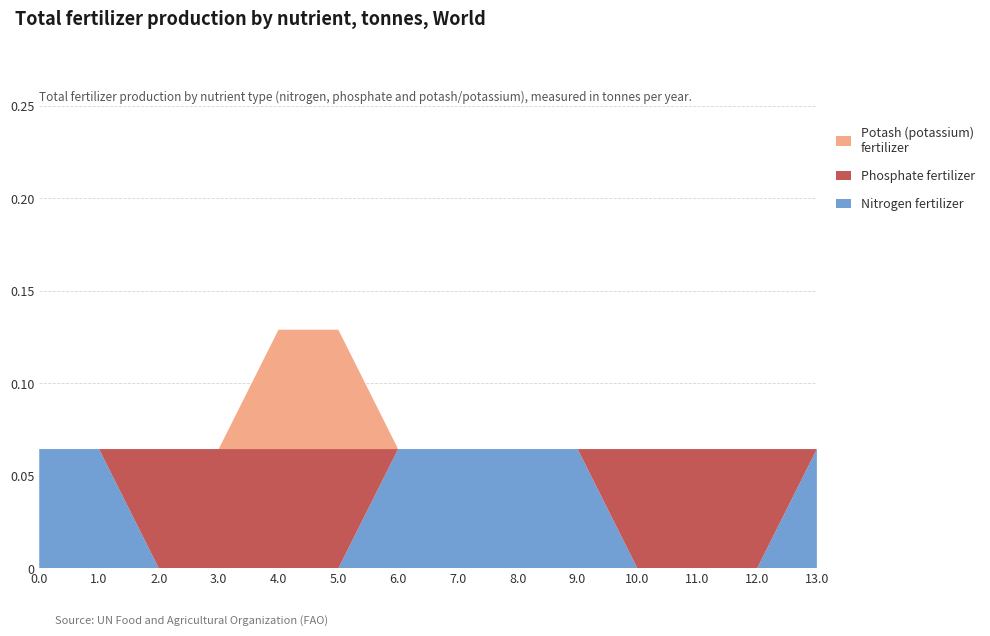

Reading left to right, list all the values displayed in this chart.

col_17: 0.0=0.1	1.0=0.1	2.0=0.0	3.0=0.0	4.0=0.0	5.0=0.0	6.0=0.1	7.0=0.1	8.0=0.1	9.0=0.1	10.0=0.0	11.0=0.0	12.0=0.0	13.0=0.1
col_19: 0.0=0.0	1.0=0.0	2.0=0.1	3.0=0.1	4.0=0.1	5.0=0.1	6.0=0.0	7.0=0.0	8.0=0.0	9.0=0.0	10.0=0.1	11.0=0.1	12.0=0.1	13.0=0.0
col_18: 0.0=0.0	1.0=0.0	2.0=0.0	3.0=0.0	4.0=0.1	5.0=0.1	6.0=0.0	7.0=0.0	8.0=0.0	9.0=0.0	10.0=0.0	11.0=0.0	12.0=0.0	13.0=0.0